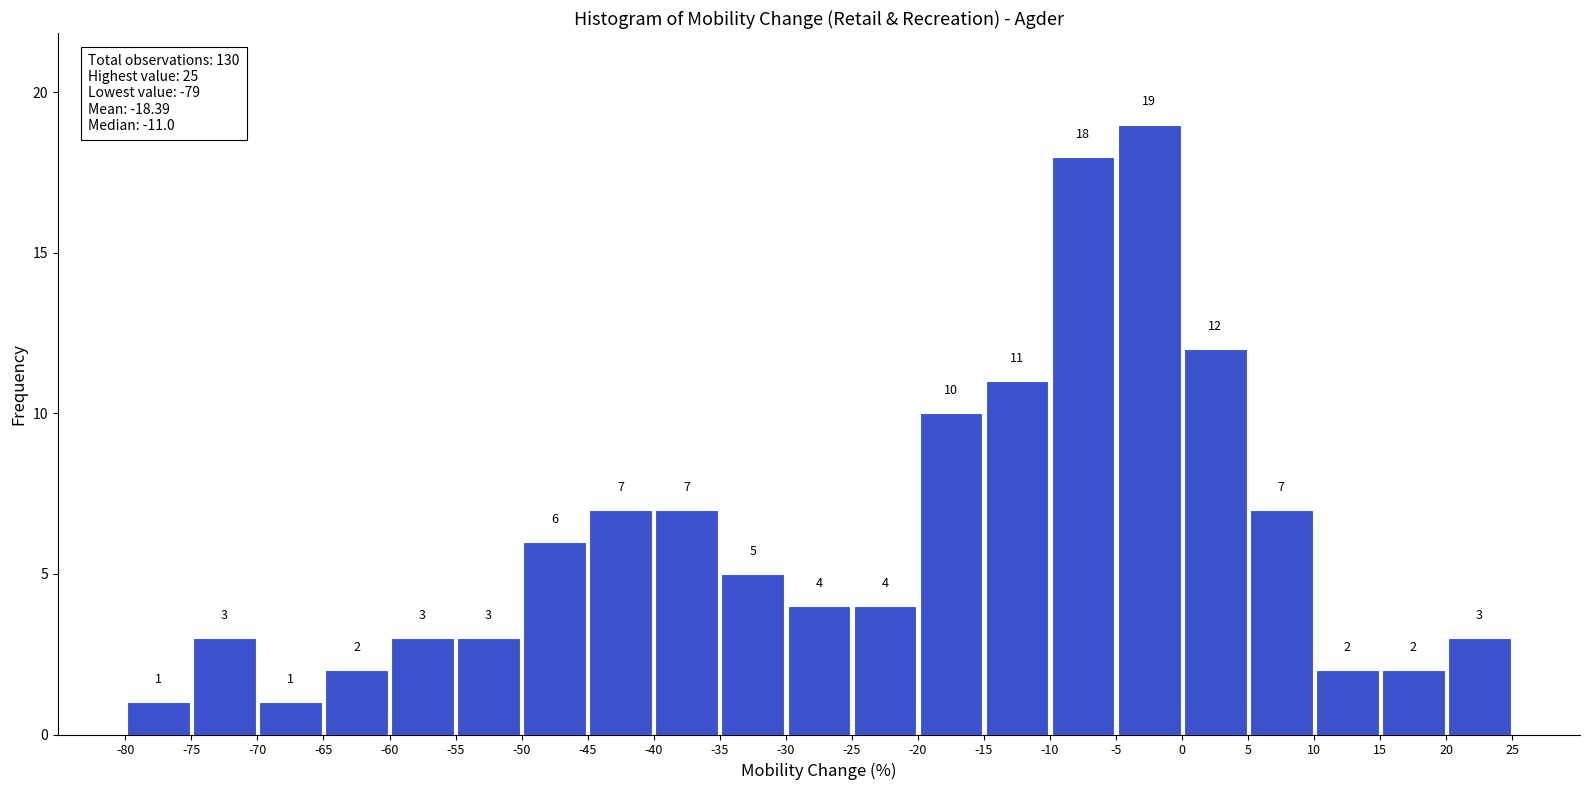

Reading left to right, list every bar in this chart as the range it spans on the x-axis followed by its height.

-80 to -75: 1
-75 to -70: 3
-70 to -65: 1
-65 to -60: 2
-60 to -55: 3
-55 to -50: 3
-50 to -45: 6
-45 to -40: 7
-40 to -35: 7
-35 to -30: 5
-30 to -25: 4
-25 to -20: 4
-20 to -15: 10
-15 to -10: 11
-10 to -5: 18
-5 to 0: 19
0 to 5: 12
5 to 10: 7
10 to 15: 2
15 to 20: 2
20 to 25: 3